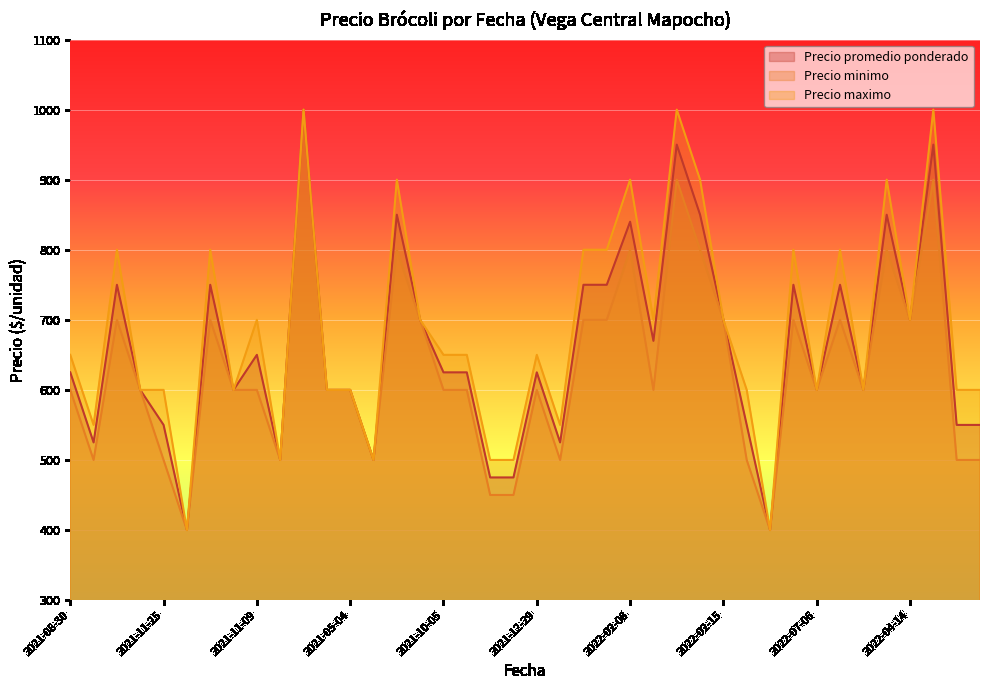

How many lines are shown in the chart?

3